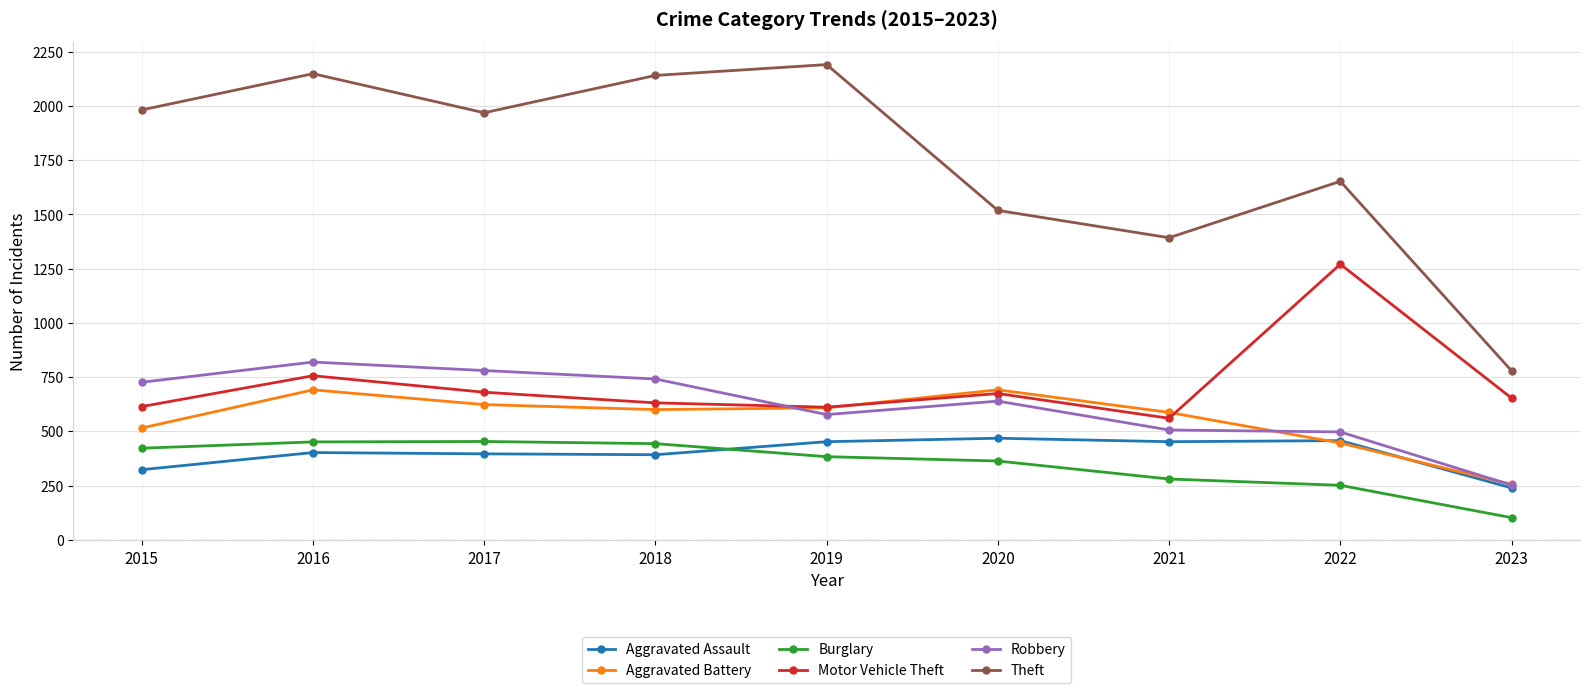

Which series has the largest total across all categories?

Theft